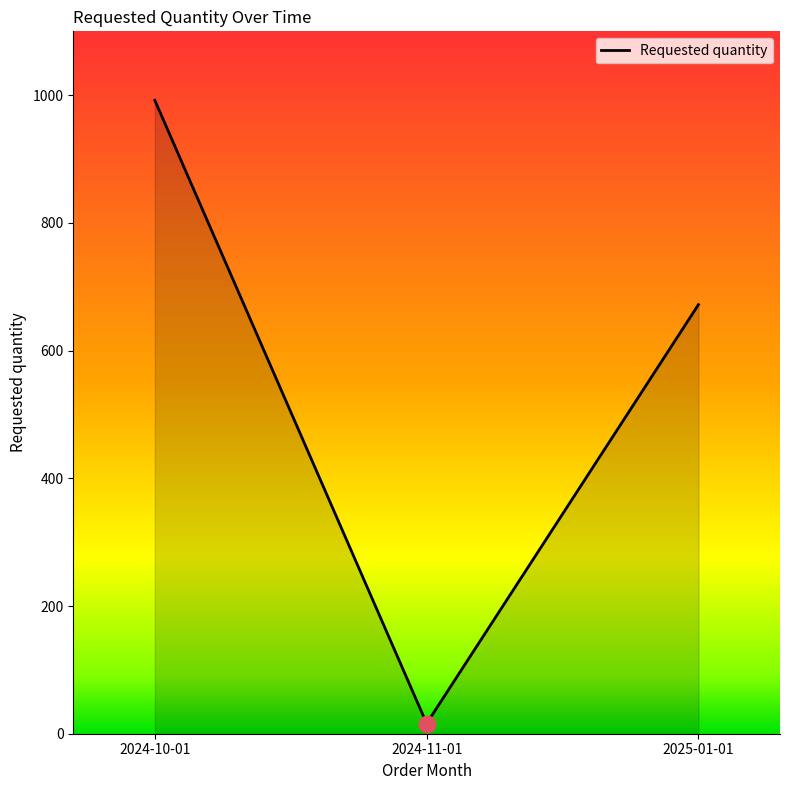

How many categories are shown in the chart?

3